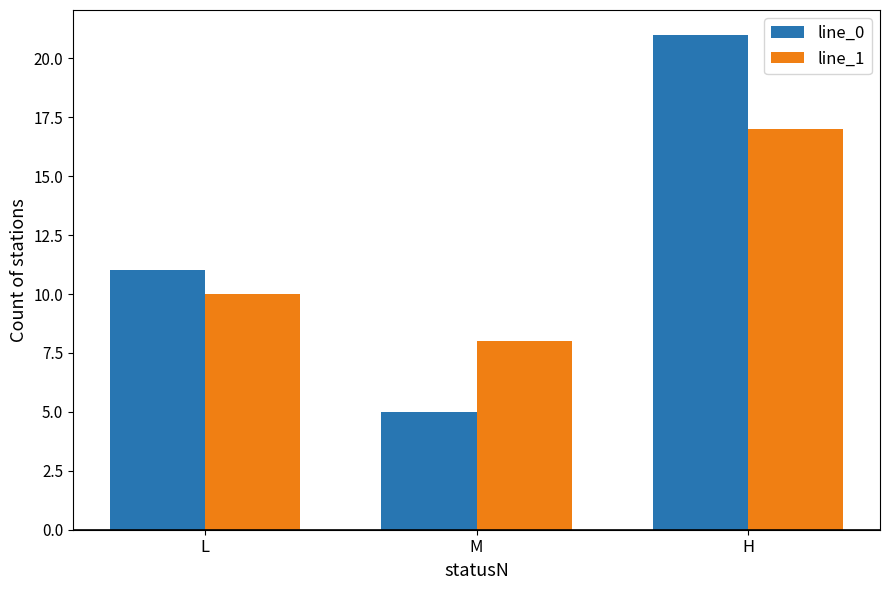

Which category has the highest value across all series?

H